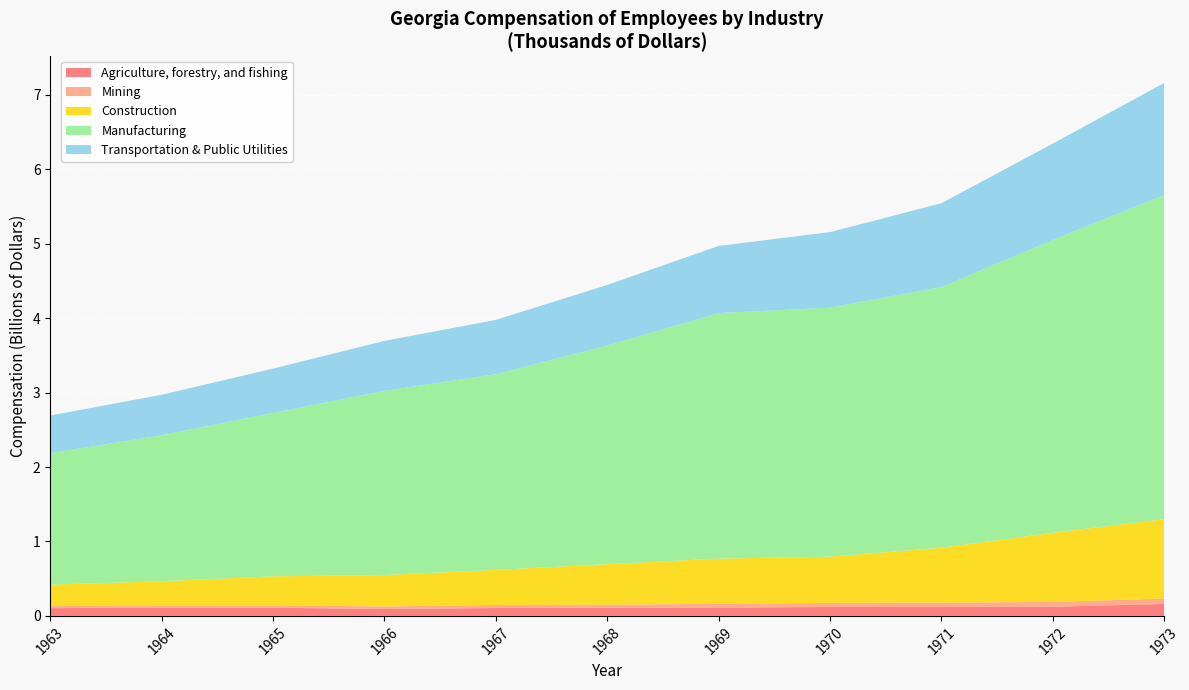

Is it true that Agriculture, forestry, and fishing equals 0.1 at 1966?

True